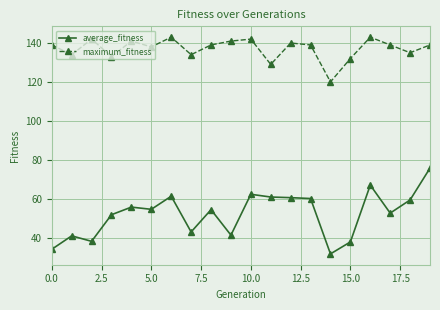

How many series are shown in this chart?

2